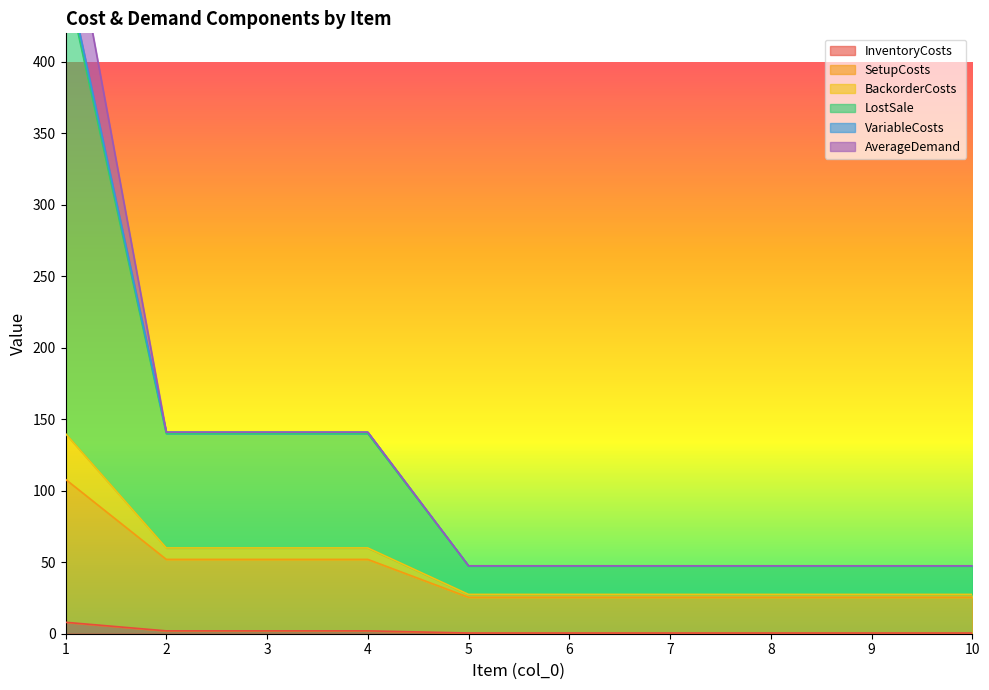

What is the difference between the second highest and second lowest values in the SetupCosts series?

26.5